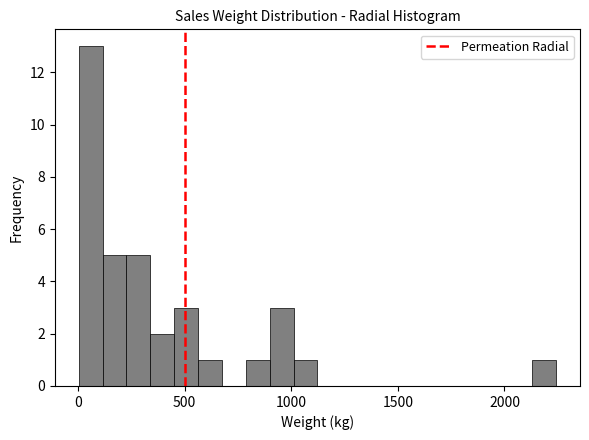

Around what value on the x-axis is the tallest bar? Give the approximate position of its centre, as read against the axis.

50